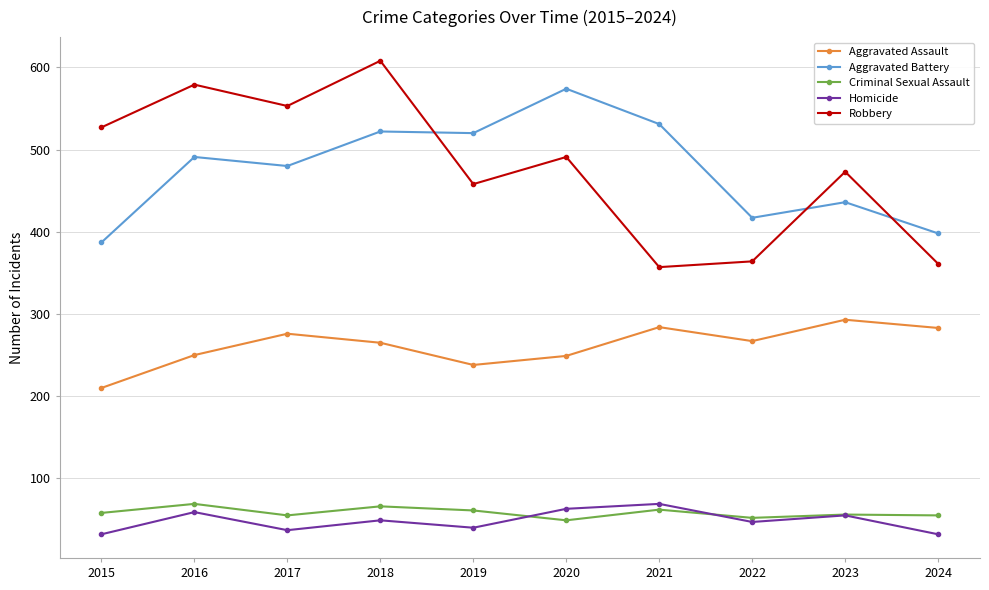

What is the spread (max minus min) of values at 2023?

418